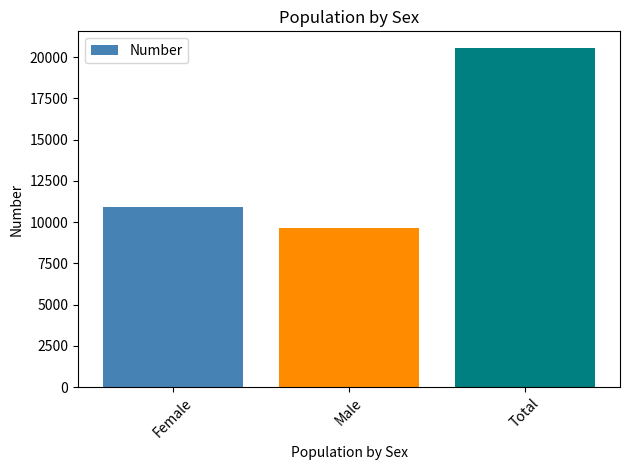

How many data points does each series have?

3